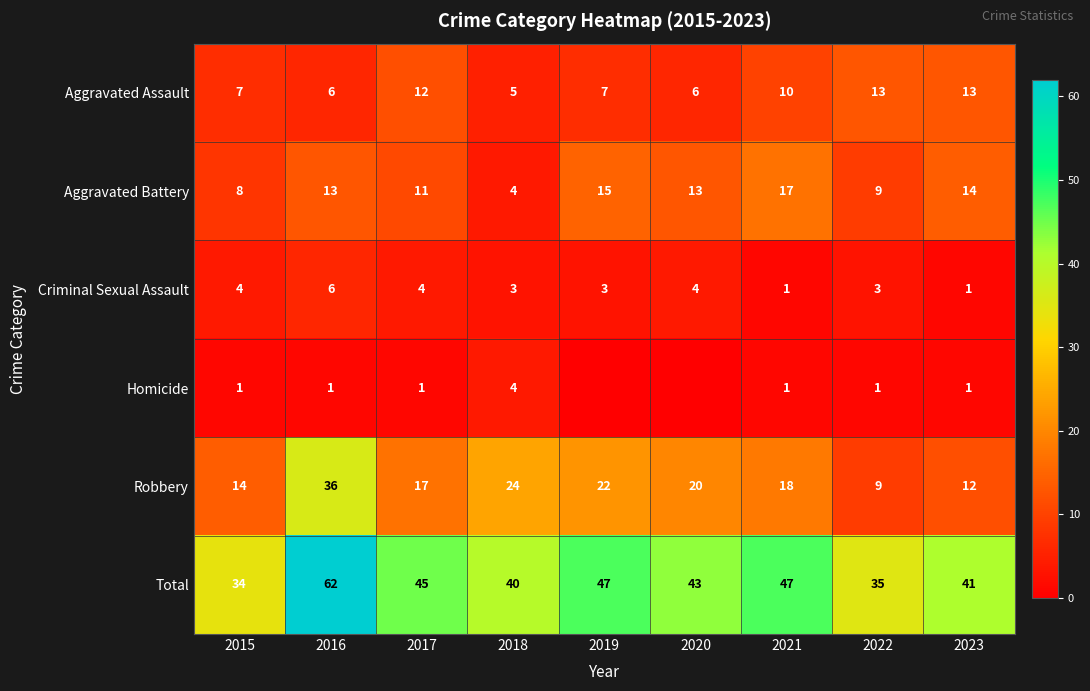

Which category has the highest value in the Criminal Sexual Assault series?

2016